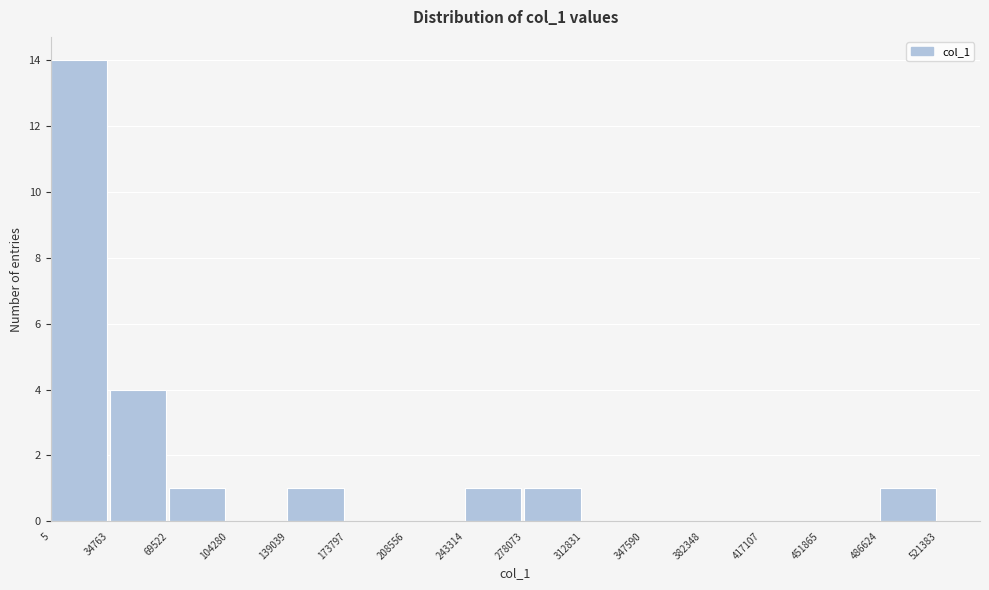

Reading left to right, transcribe this chart: for each bar, give the range it covers on the x-axis and its height. The values are not printed on the chart, so give them approximately, as read against the axis.

5 to 34763: 14
34763 to 69522: 4
69522 to 104280: 1
104280 to 139039: 0
139039 to 173797: 1
173797 to 208556: 0
208556 to 243314: 0
243314 to 278073: 1
278073 to 312831: 1
312831 to 347590: 0
347590 to 382348: 0
382348 to 417107: 0
417107 to 451865: 0
451865 to 486624: 0
486624 to 521383: 1